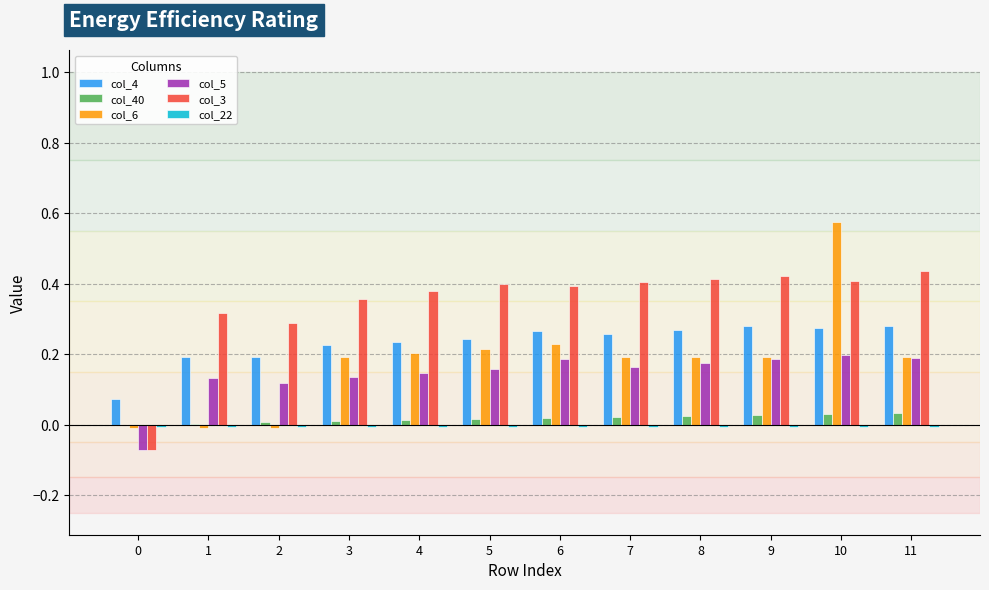

Which series has the largest total across all categories?

col_3